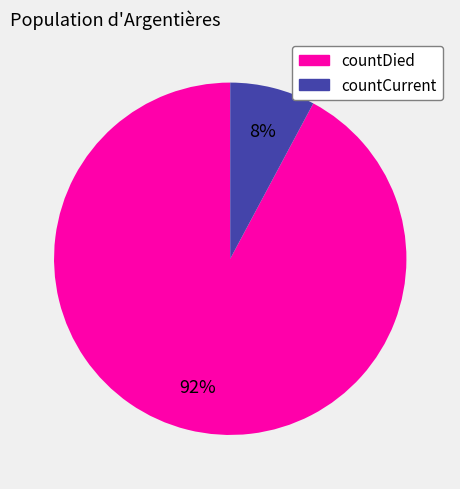

What is the smallest slice in the pie chart?

countCurrent